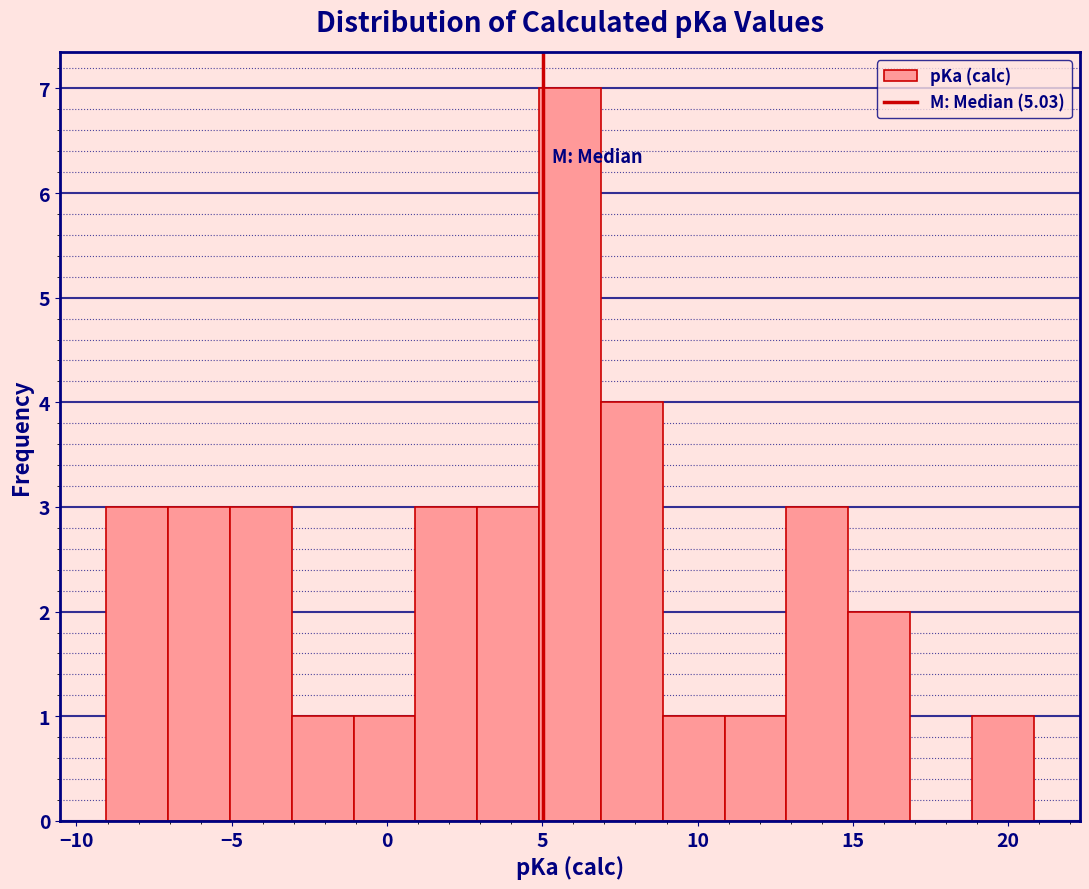

Around what value on the x-axis is the tallest bar? Give the approximate position of its centre, as read against the axis.

6.0